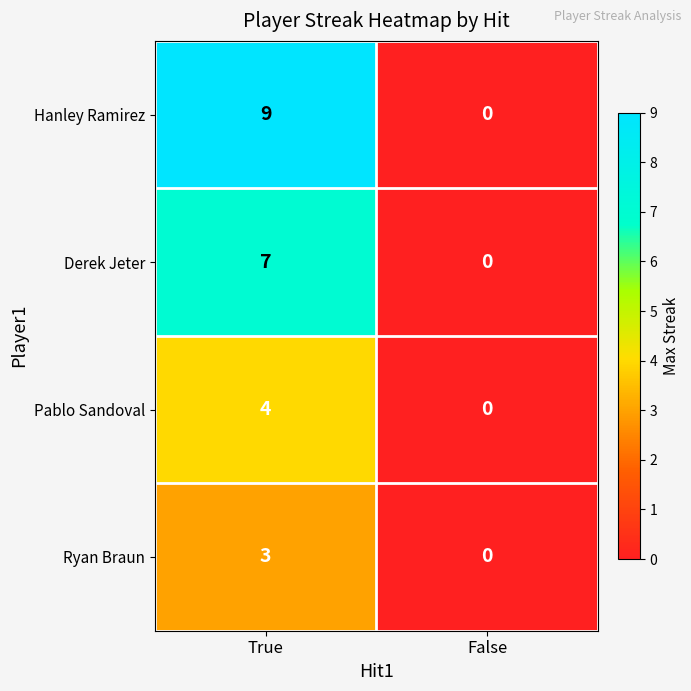

Reading left to right, what are all the values shown in this chart?

Hanley Ramirez: 9	0
Derek Jeter: 7	0
Pablo Sandoval: 4	0
Ryan Braun: 3	0